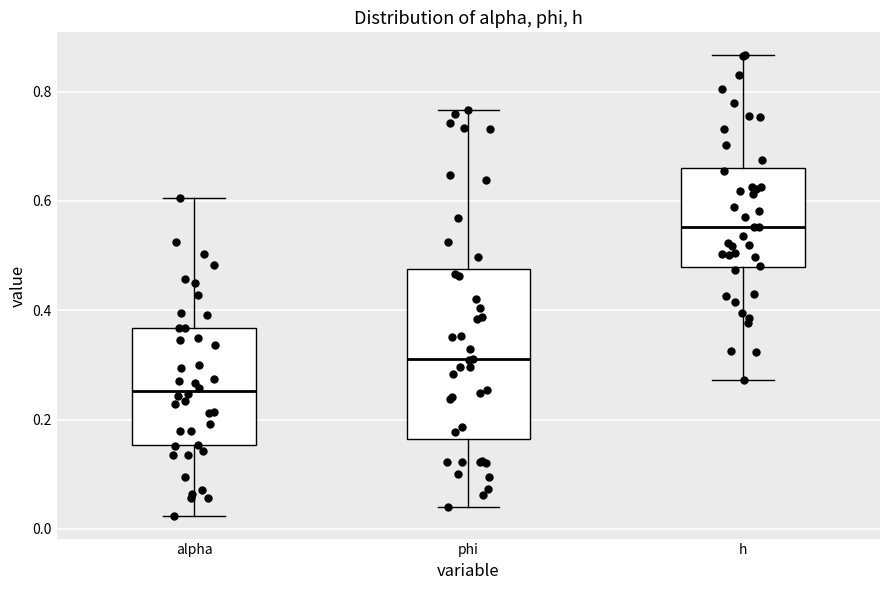

Reading left to right, read every box against the y-axis: the position of its median line, the range the box covers, and the ends of its whiskers. The values are not printed on the chart, so give them approximately, as read against the axis.

alpha: median 0.26, box 0.16 to 0.36, whiskers 0.02 to 0.60
phi: median 0.32, box 0.16 to 0.48, whiskers 0.04 to 0.76
h: median 0.56, box 0.48 to 0.66, whiskers 0.28 to 0.86